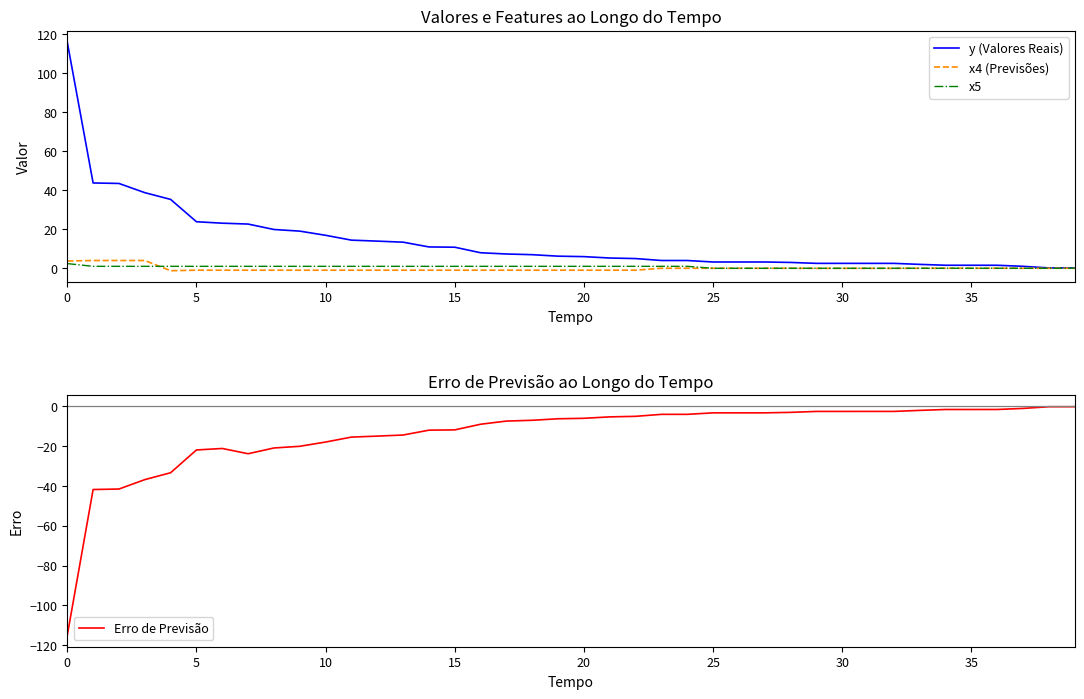

What is the sum of the x5 values at 12 and 32?

1.0